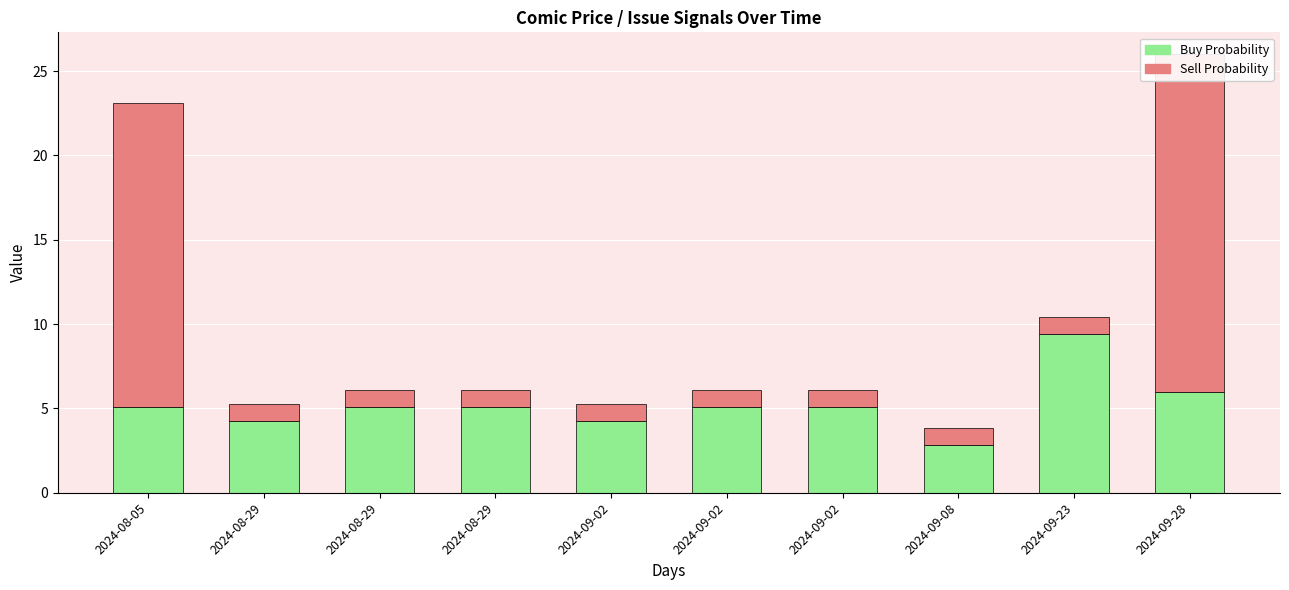

What is the difference between the maximum and minimum values in the Sell Probability series?

19.0